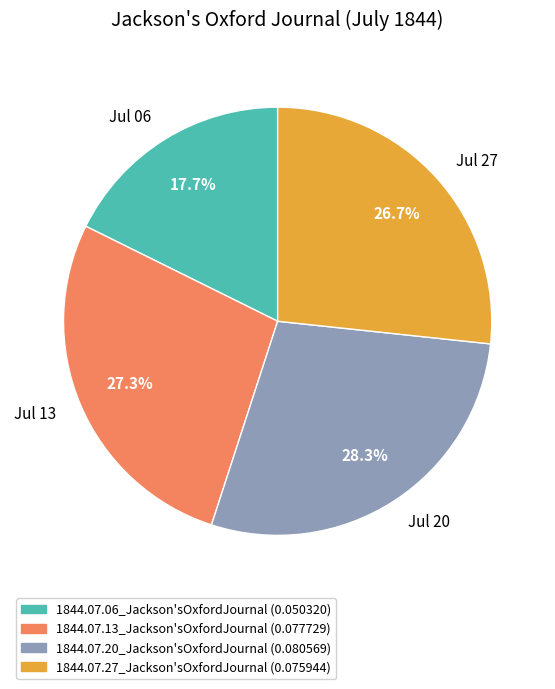

Is Jul 13 the majority of the pie?

No